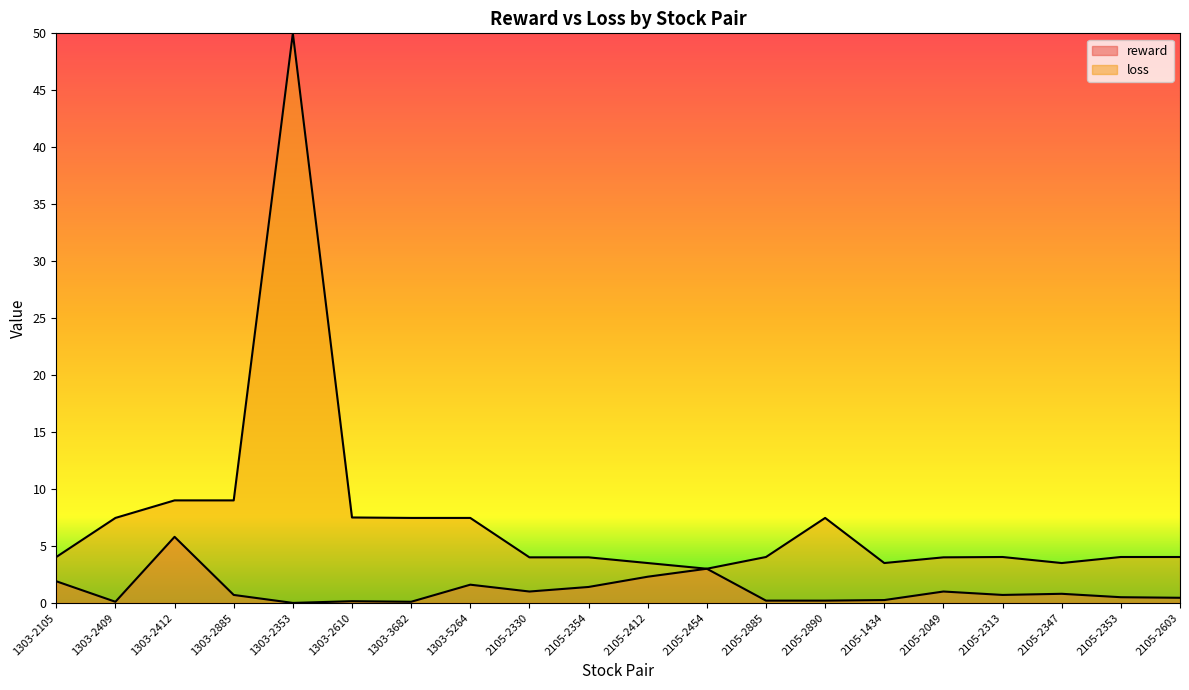

Between 1303-2409 and 2105-2347, which series saw the biggest shift?

loss